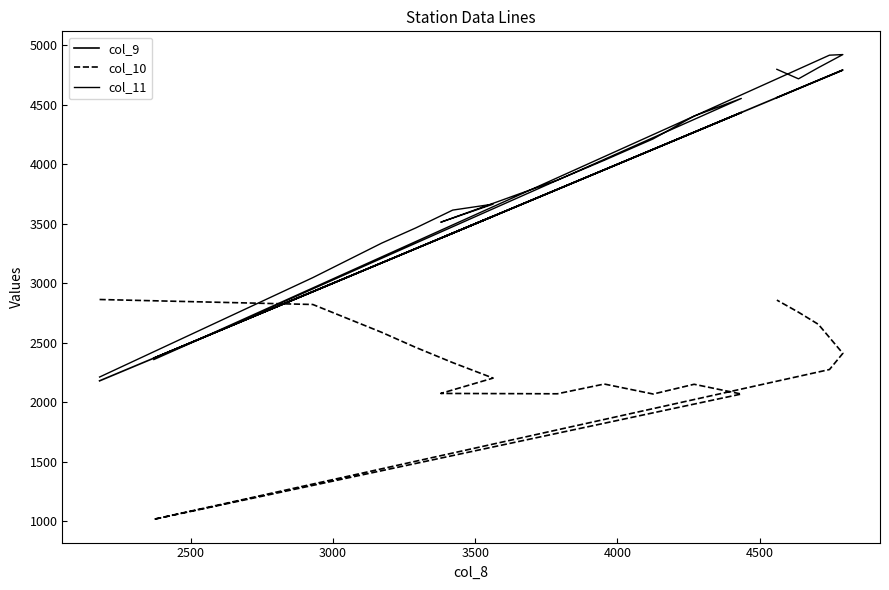

True or false: col_9 has more than 2 interior local peaks.

True